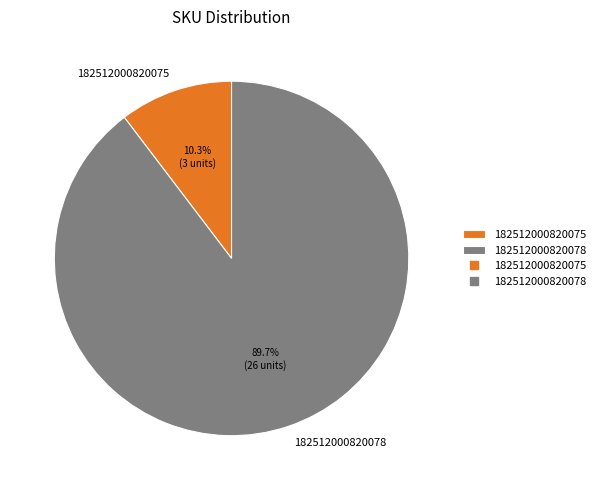

To the nearest percent, what portion does 182512000820075 represent?

10%